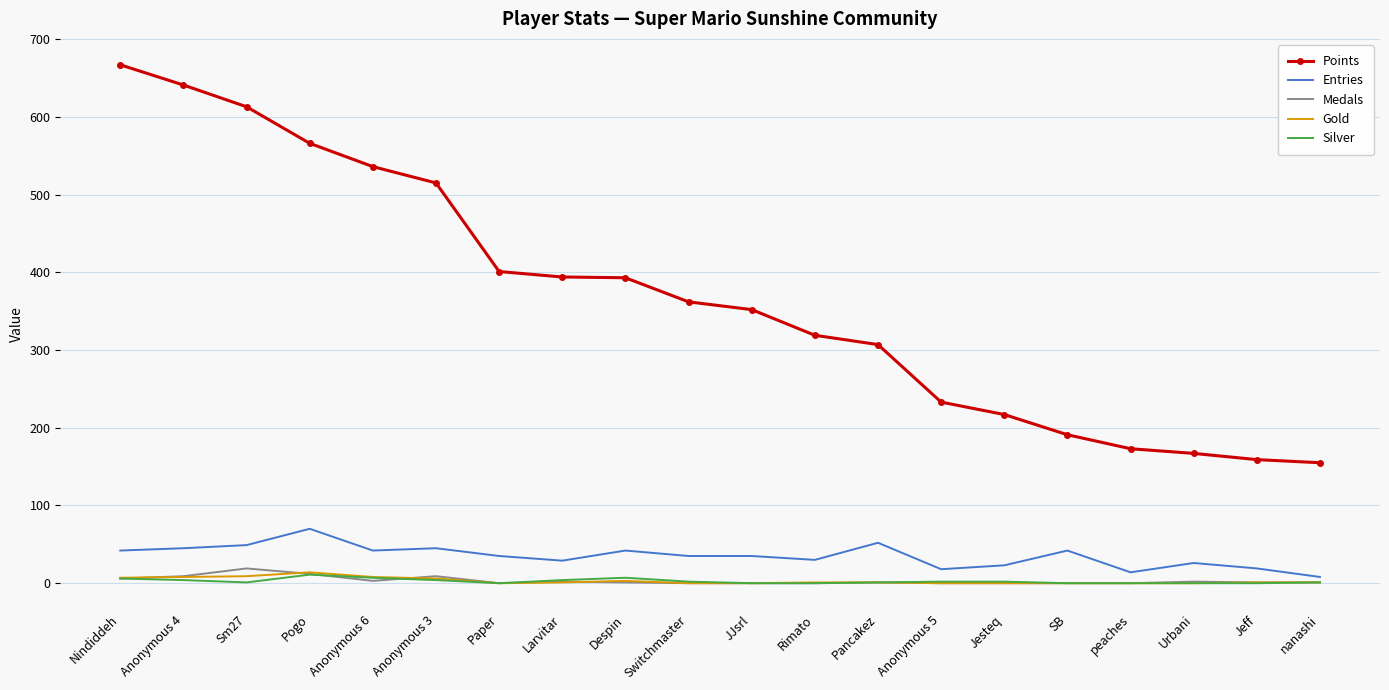

Is the value of Silver at Pancakez greater than the value of Entries at SB?

No